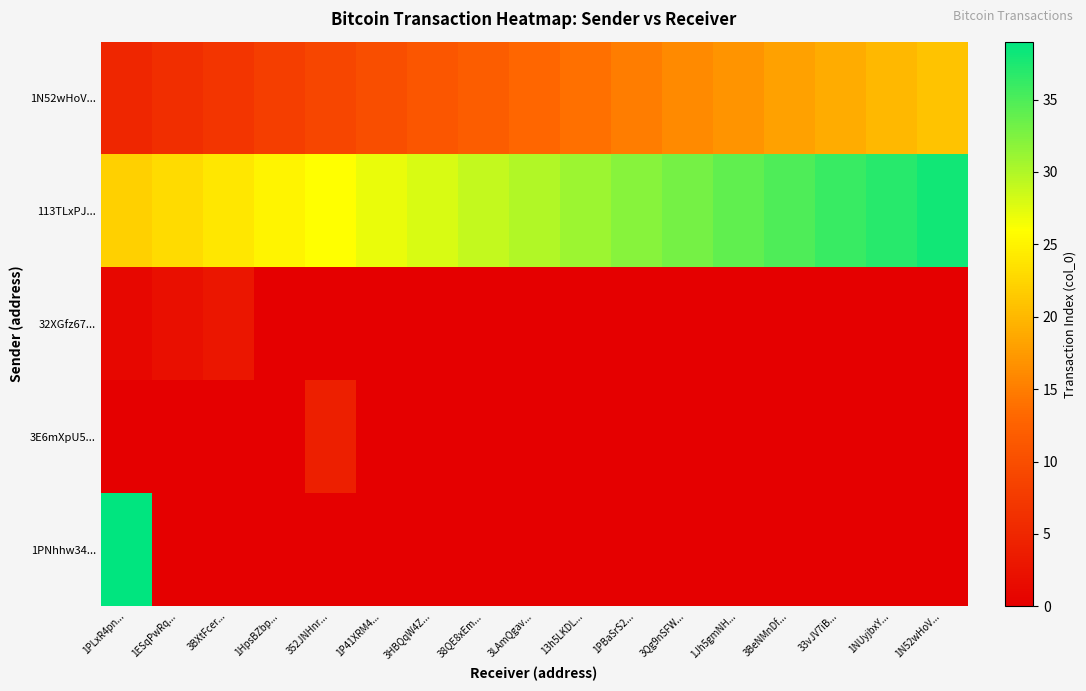

Reading left to right, transcribe all the data shown in this chart.

1N52wHoV...: 1PLxR4pn...=5	1ESqPwRq...=6	3BXtFcer...=7	1HpsBZbp...=8	352JNHnr...=9	1P41XRM4...=10	3HBQqW4Z...=11	38QE8xEm...=12	3LAmQgav...=13	13h5LKDL...=14	1PBaSrS2...=15	3Qg9nSFW...=16	1Jh5gmNH...=17	3BeNMnDf...=18	33vJV7iB...=19	1NUyjbxY...=20	1N52wHoV...=21
113TLxPJ...: 1PLxR4pn...=22	1ESqPwRq...=23	3BXtFcer...=24	1HpsBZbp...=25	352JNHnr...=26	1P41XRM4...=27	3HBQqW4Z...=28	38QE8xEm...=29	3LAmQgav...=30	13h5LKDL...=31	1PBaSrS2...=32	3Qg9nSFW...=33	1Jh5gmNH...=34	3BeNMnDf...=35	33vJV7iB...=36	1NUyjbxY...=37	1N52wHoV...=38
32XGfz67...: 1PLxR4pn...=1	1ESqPwRq...=2	3BXtFcer...=3	1HpsBZbp...=0	352JNHnr...=0	1P41XRM4...=0	3HBQqW4Z...=0	38QE8xEm...=0	3LAmQgav...=0	13h5LKDL...=0	1PBaSrS2...=0	3Qg9nSFW...=0	1Jh5gmNH...=0	3BeNMnDf...=0	33vJV7iB...=0	1NUyjbxY...=0	1N52wHoV...=0
3E6mXpU5...: 1PLxR4pn...=0	1ESqPwRq...=0	3BXtFcer...=0	1HpsBZbp...=0	352JNHnr...=4	1P41XRM4...=0	3HBQqW4Z...=0	38QE8xEm...=0	3LAmQgav...=0	13h5LKDL...=0	1PBaSrS2...=0	3Qg9nSFW...=0	1Jh5gmNH...=0	3BeNMnDf...=0	33vJV7iB...=0	1NUyjbxY...=0	1N52wHoV...=0
1PNhhw34...: 1PLxR4pn...=39	1ESqPwRq...=0	3BXtFcer...=0	1HpsBZbp...=0	352JNHnr...=0	1P41XRM4...=0	3HBQqW4Z...=0	38QE8xEm...=0	3LAmQgav...=0	13h5LKDL...=0	1PBaSrS2...=0	3Qg9nSFW...=0	1Jh5gmNH...=0	3BeNMnDf...=0	33vJV7iB...=0	1NUyjbxY...=0	1N52wHoV...=0